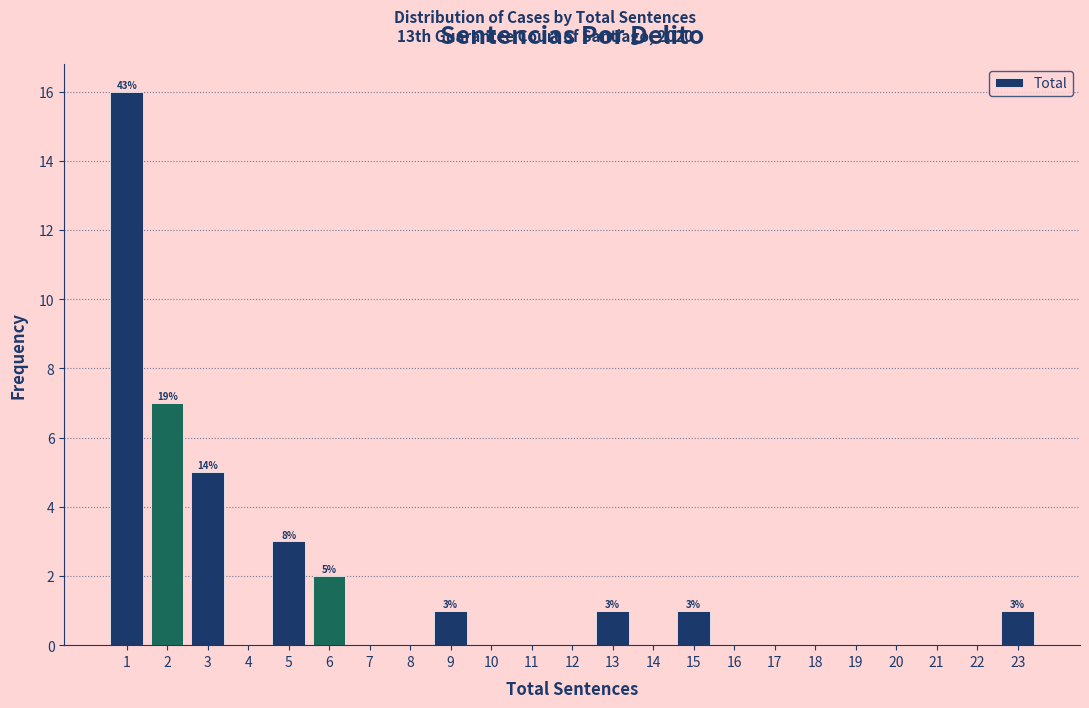

Which range on the x-axis has the tallest bar?

0.5 to 1.5